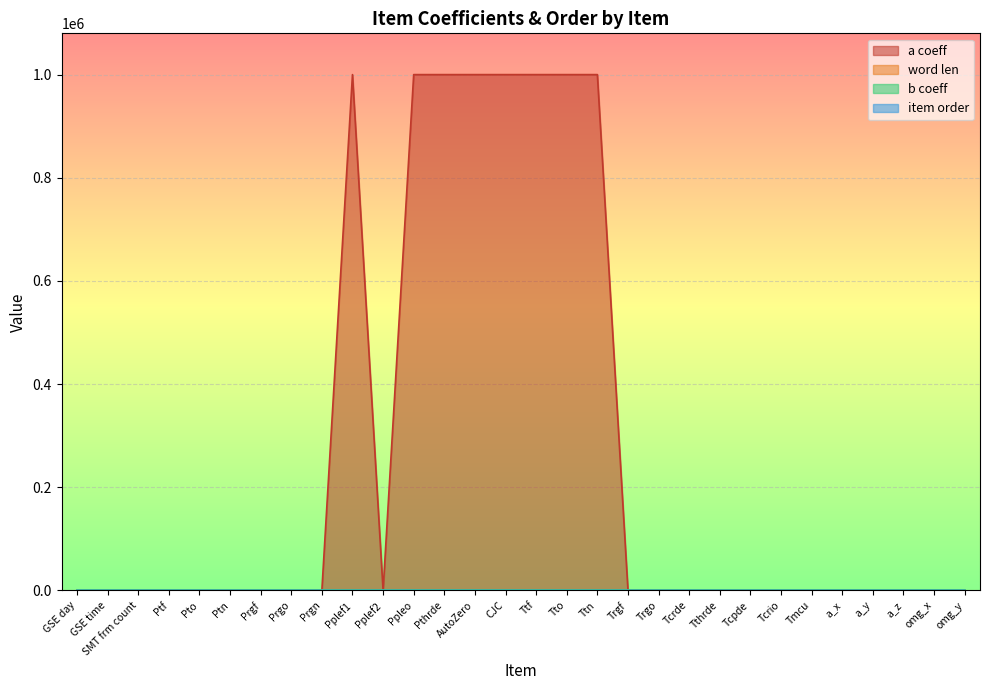

True or false: word len and item order cross at least once.

True